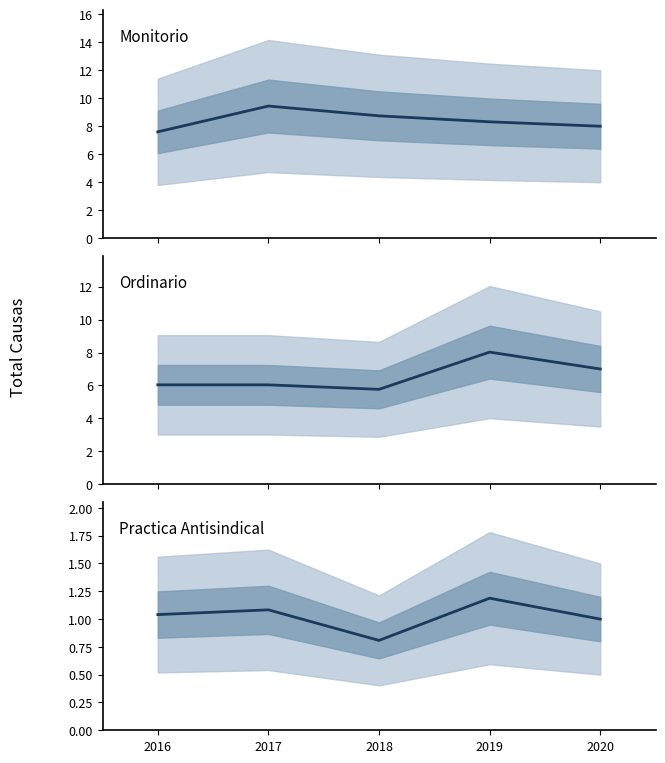

Rank the series by their maximum value, from highest to lowest.

Monitorio, Ordinario, Practica Antisindical